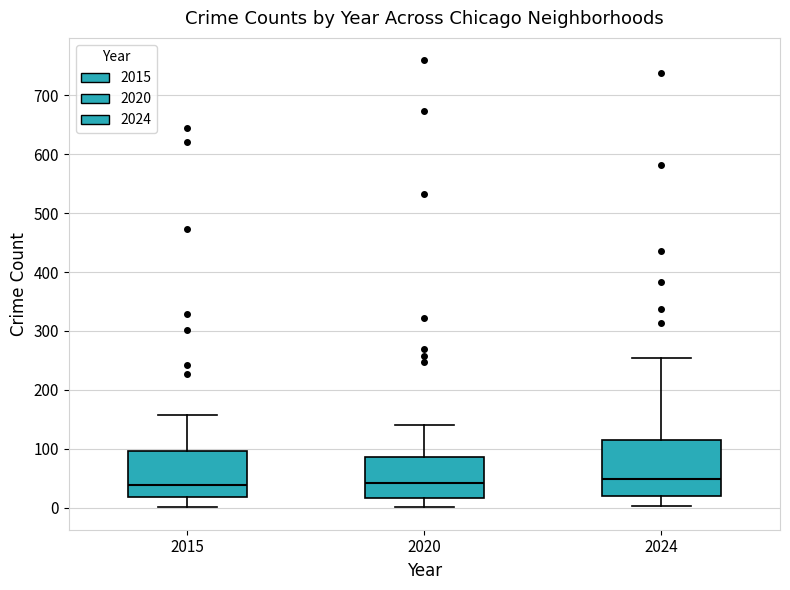

Reading left to right, transcribe this box plot: for each box, give where its median line is, the range the box spans, and where its two whiskers end, as read against the y-axis. The values are not printed on the chart, so give them approximately, as read against the axis.

2015: median 40, box 20 to 100, whiskers 0 to 160
2020: median 40, box 20 to 90, whiskers 0 to 140
2024: median 50, box 20 to 120, whiskers 0 to 250